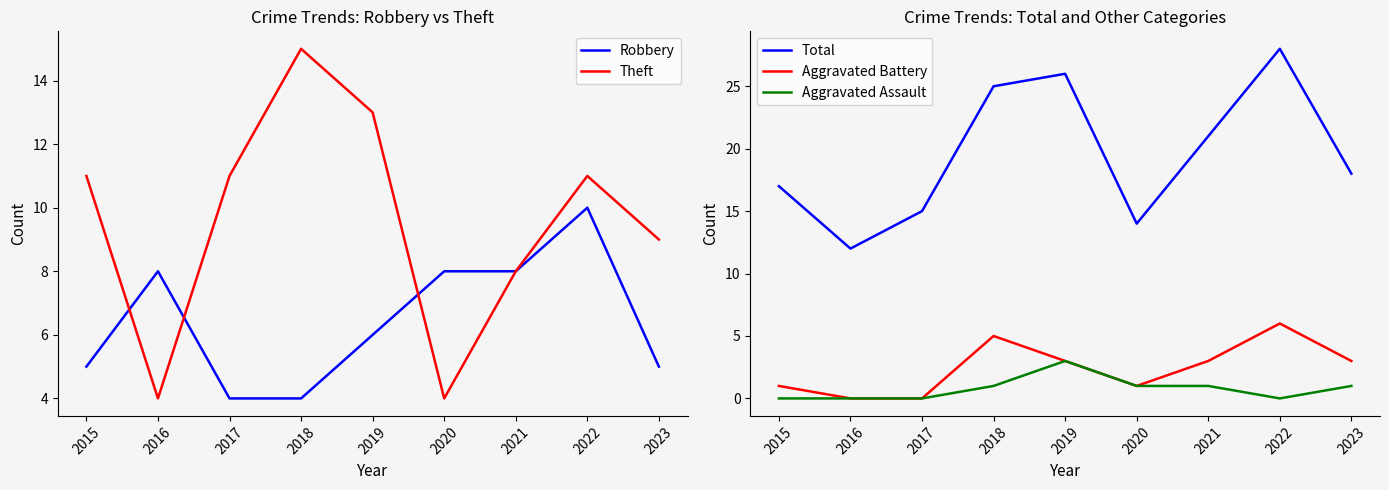

True or false: Total has a value of 21 at 2021.

True